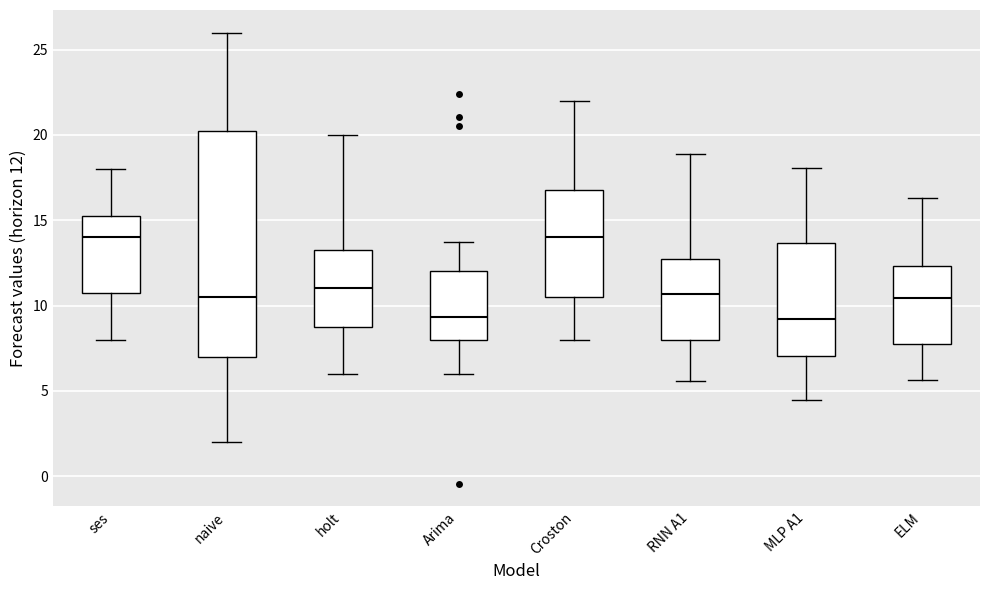

Which box is the tallest, from its lower edge to its upper edge?

naive